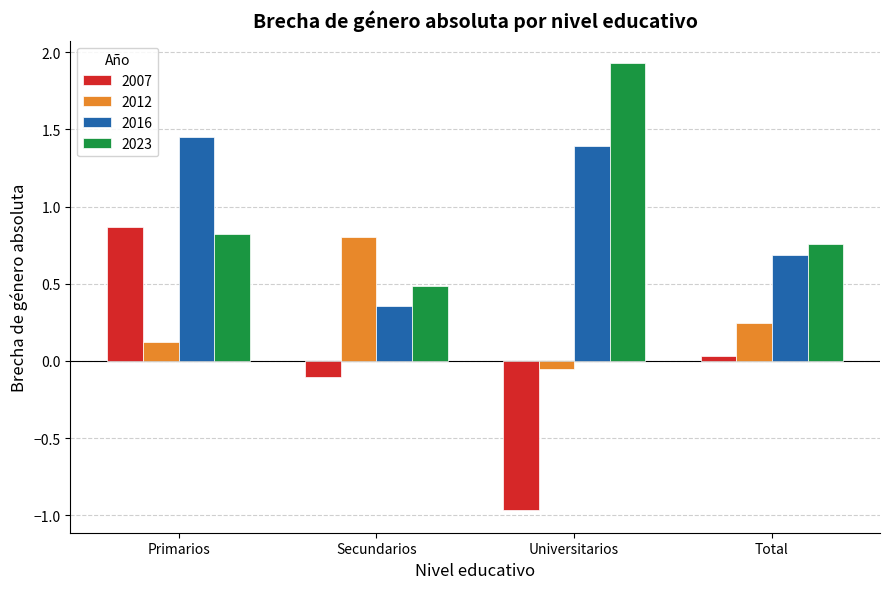

At which label is 2016 closest to 0?

Secundarios